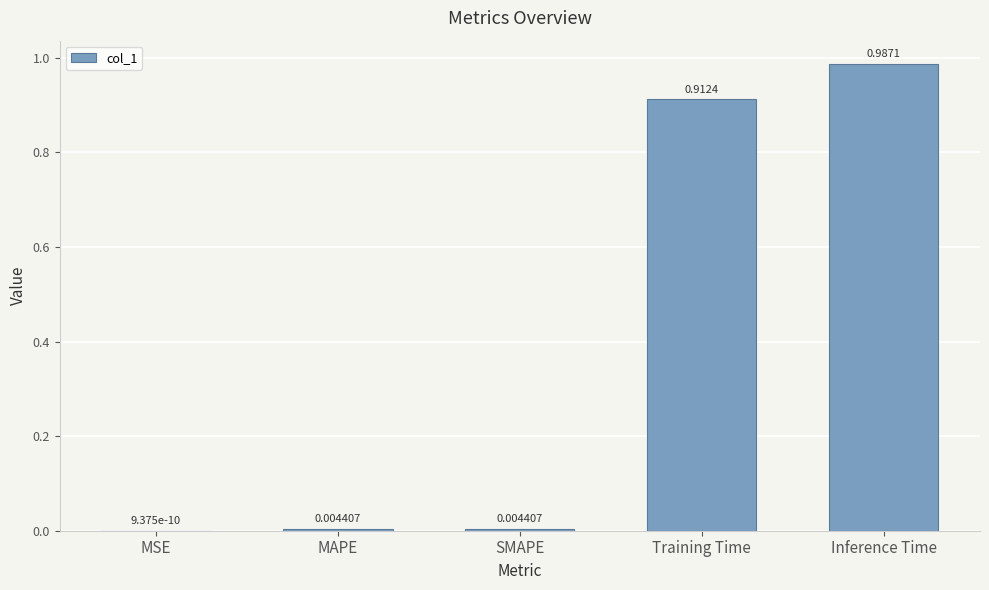

The value at Inference Time is 1.6. True or false?

False